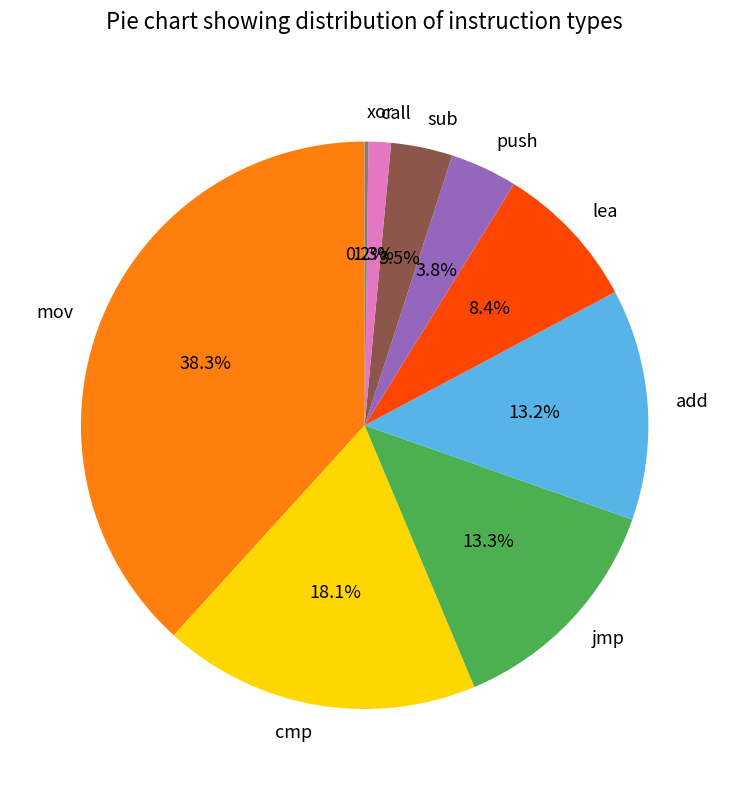

Combined, do lea and call account for over 50%?

No